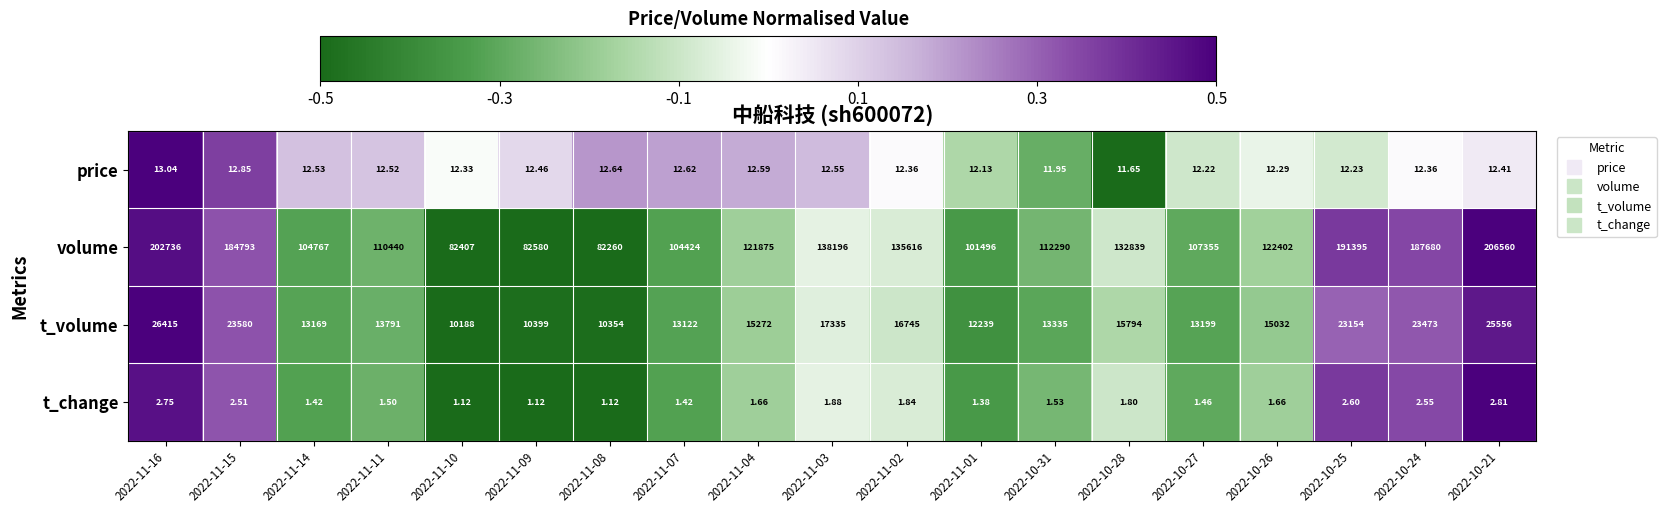

Rank the series at 2022-11-10 from highest to lowest value.

volume, t_volume, price, t_change